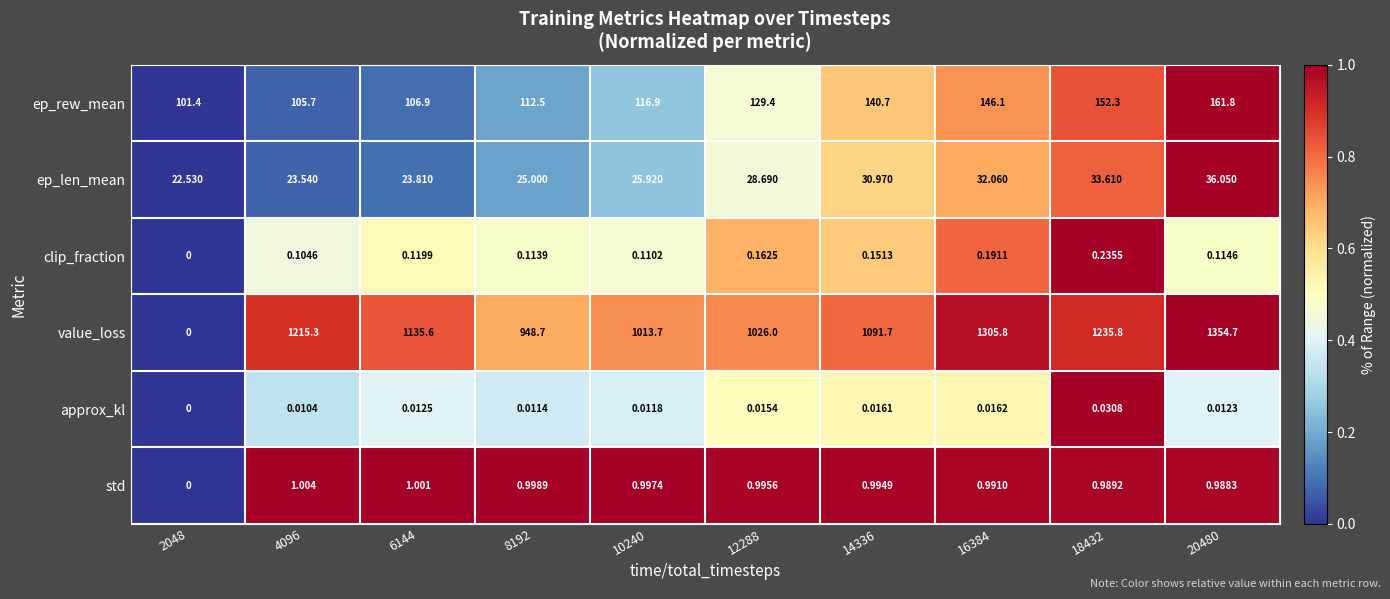

List the series in order of their peak value, lowest first.

approx_kl, clip_fraction, std, ep_len_mean, ep_rew_mean, value_loss